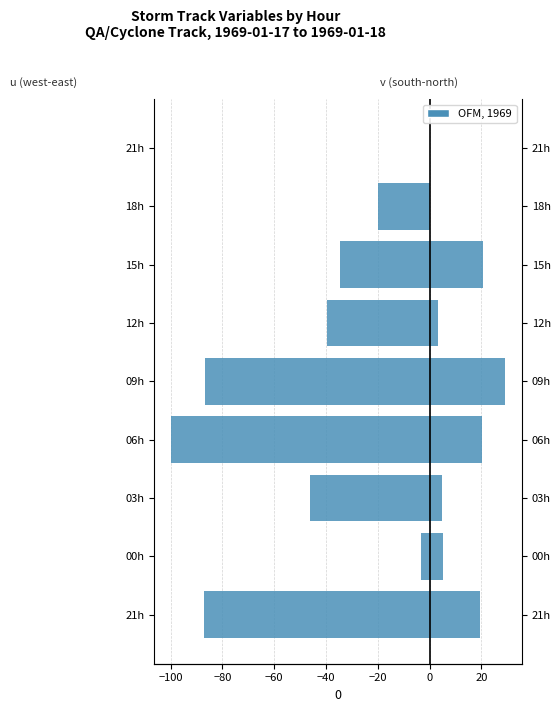

Does the chart contain any negative values?

Yes